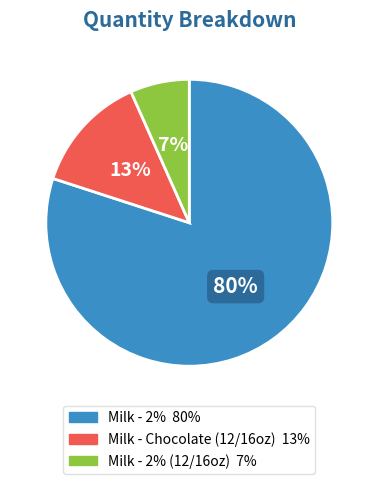

To the nearest percent, what is the difference between the largest and smallest slice percentages?

73%